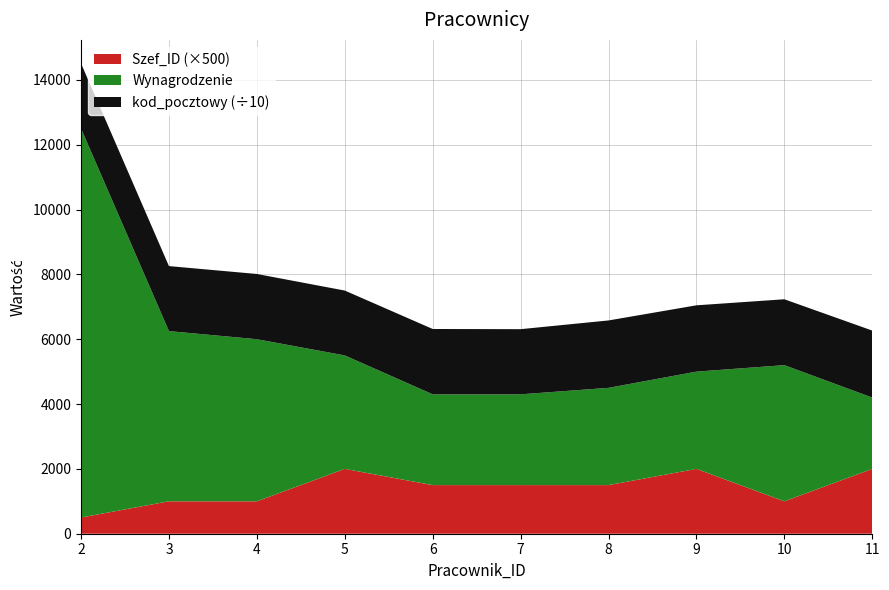

What is the total value across all series at 5?

7501.1